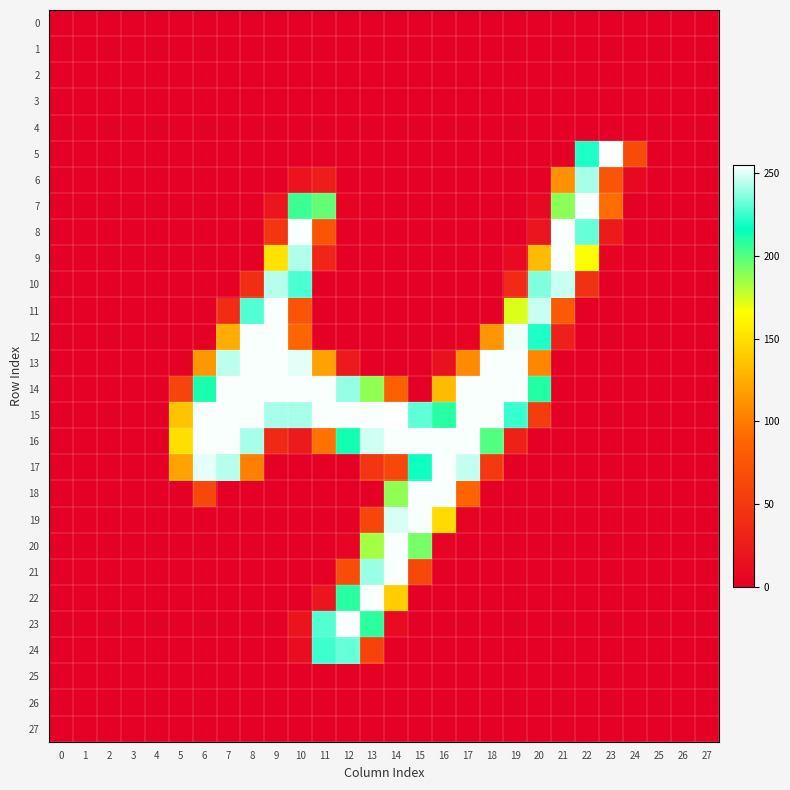

At how many categories does at least one series exceed 58?

20